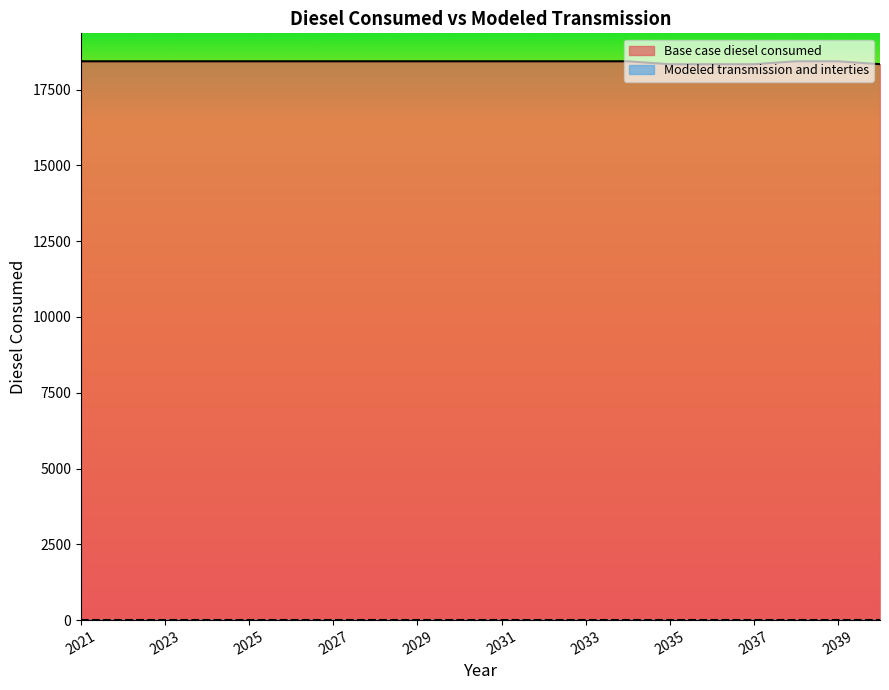

What is the ratio of the value at 2036 to the value at 2038?

1.0